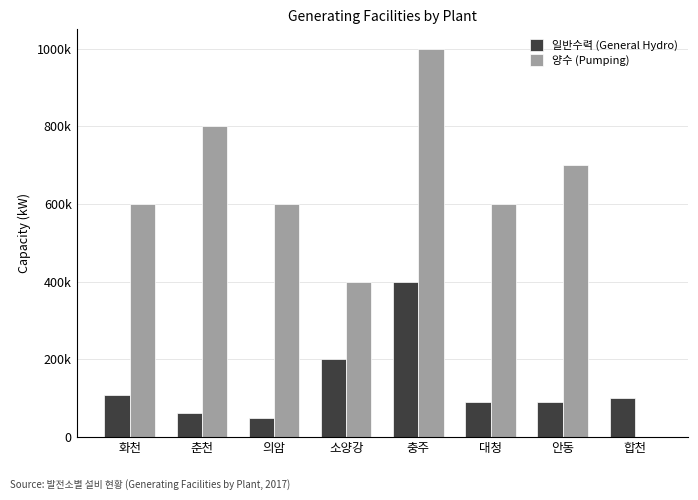

Does the chart contain stacked bars?

No